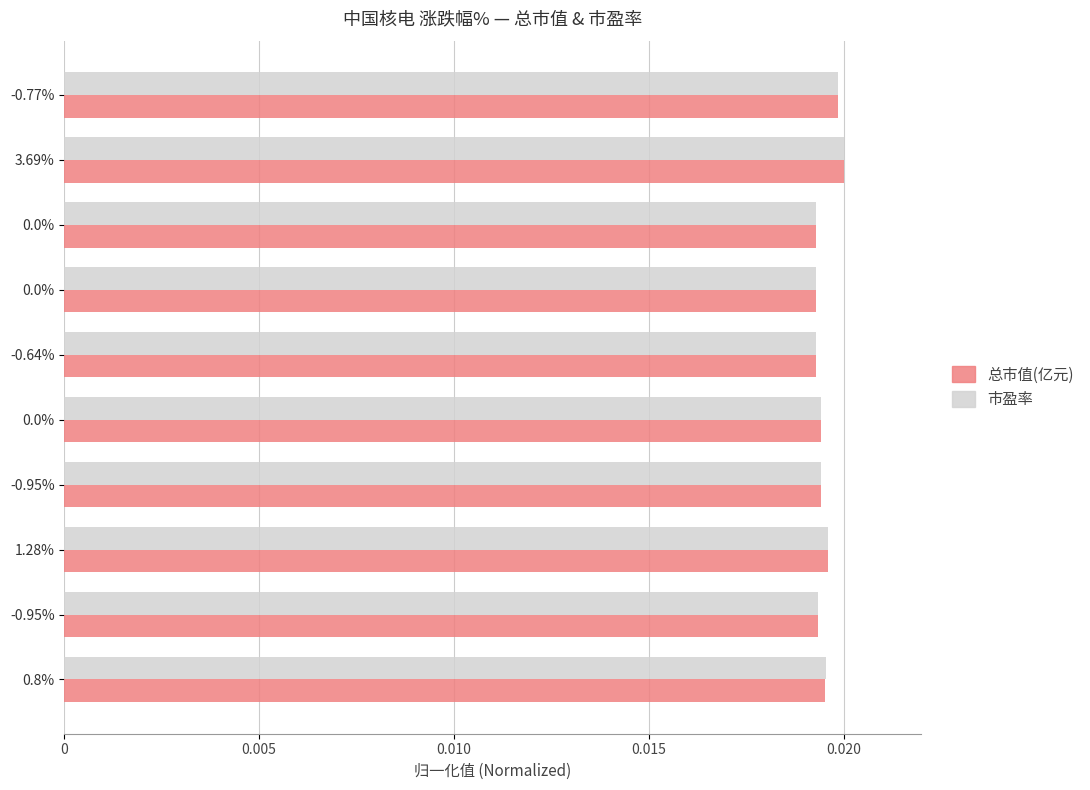

What are all the series names shown in the legend?

总市值(亿元), 市盈率